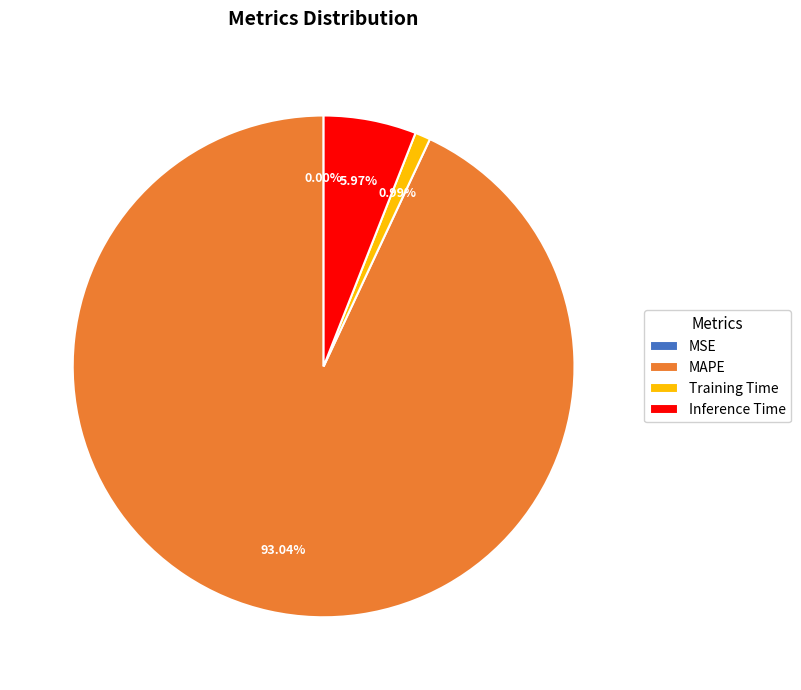

True or false: MAPE accounts for 93% of the total.

True